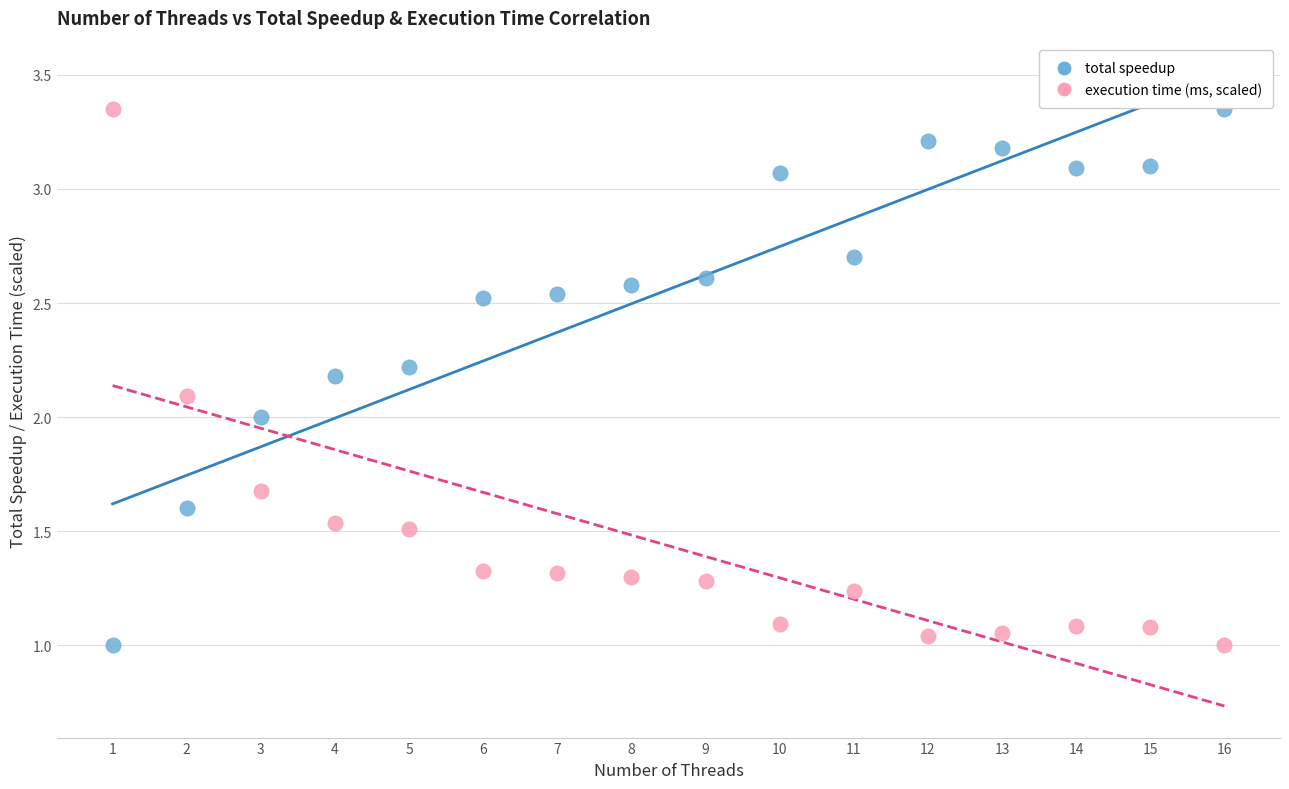

What are all the series names shown in the legend?

total speedup, execution time (ms, scaled)